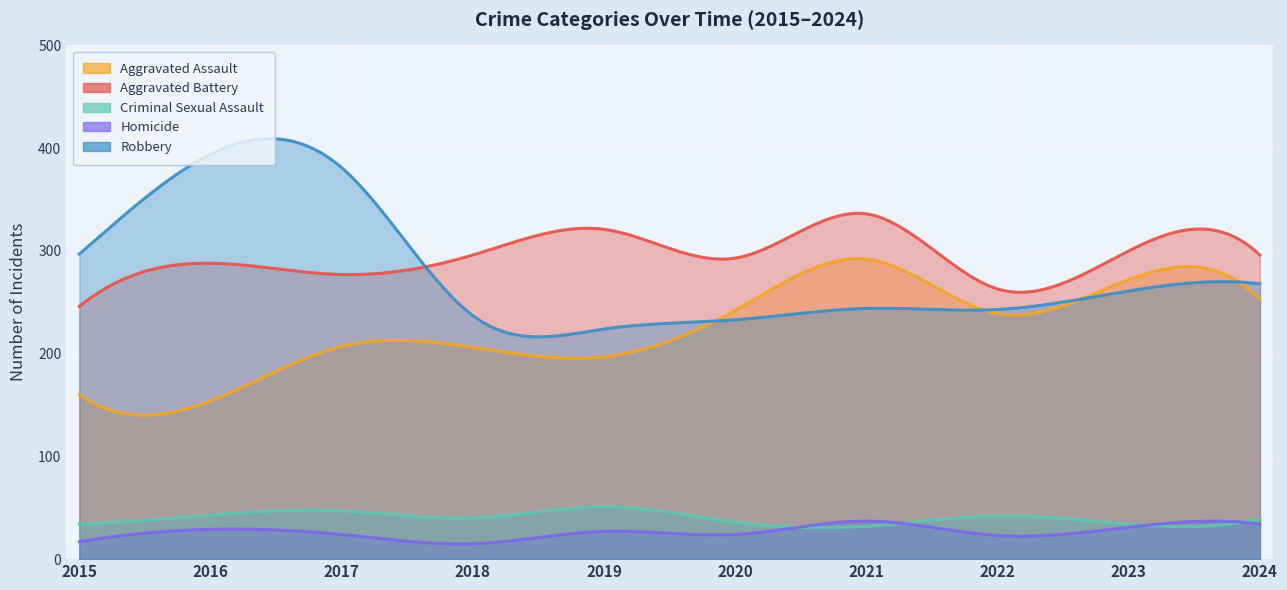

Where is Aggravated Assault nearest to the value 223?

2017